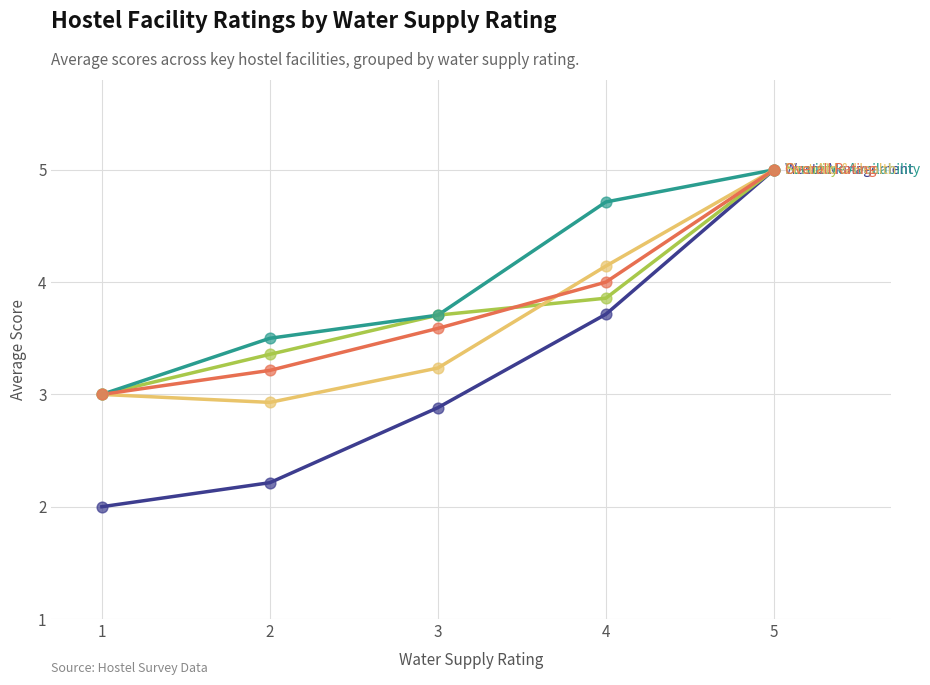

What is the spread (max minus min) of values at 4?

1.0